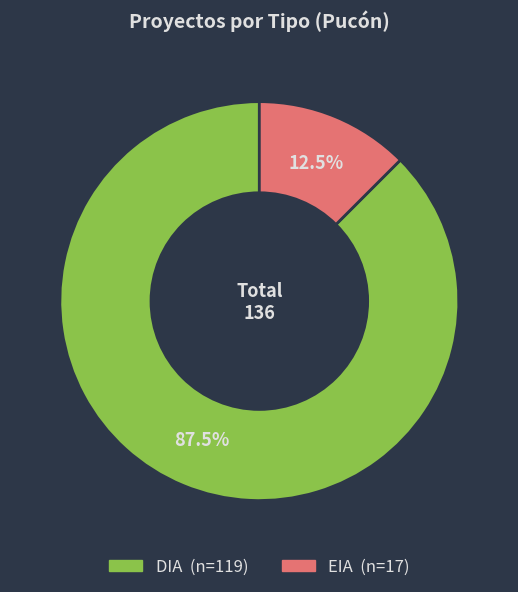

Approximately how many times larger is the value at DIA compared to EIA?

7.0